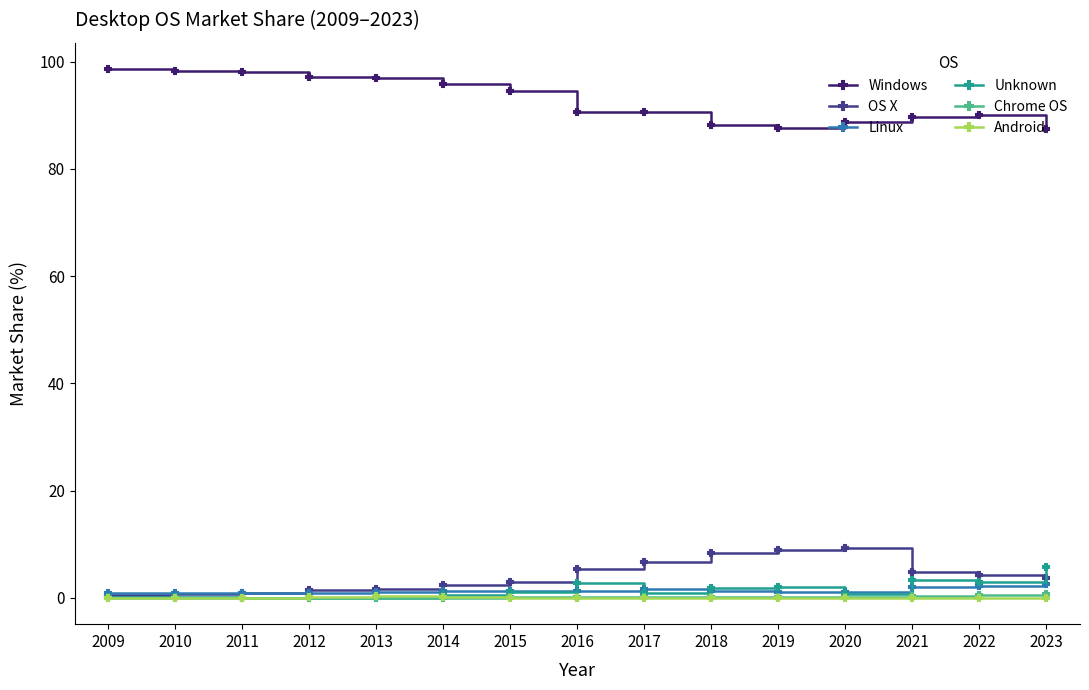

Is the value of OS X at 2018 greater than the value of Android at 2016?

Yes